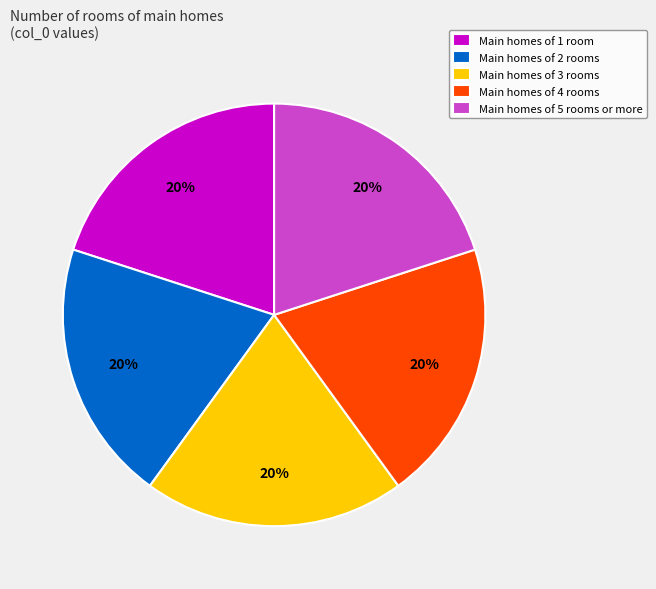

Is there a majority slice in this chart?

No